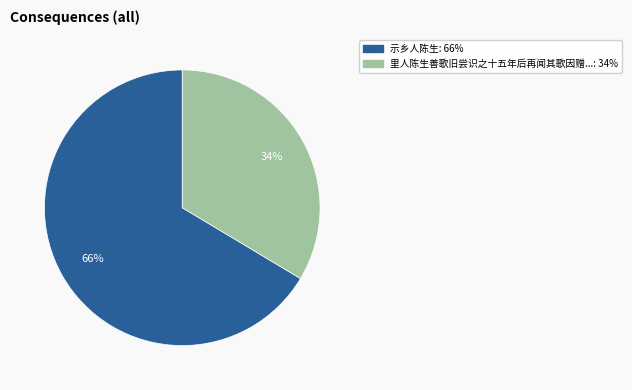

Is there a majority slice in this chart?

Yes